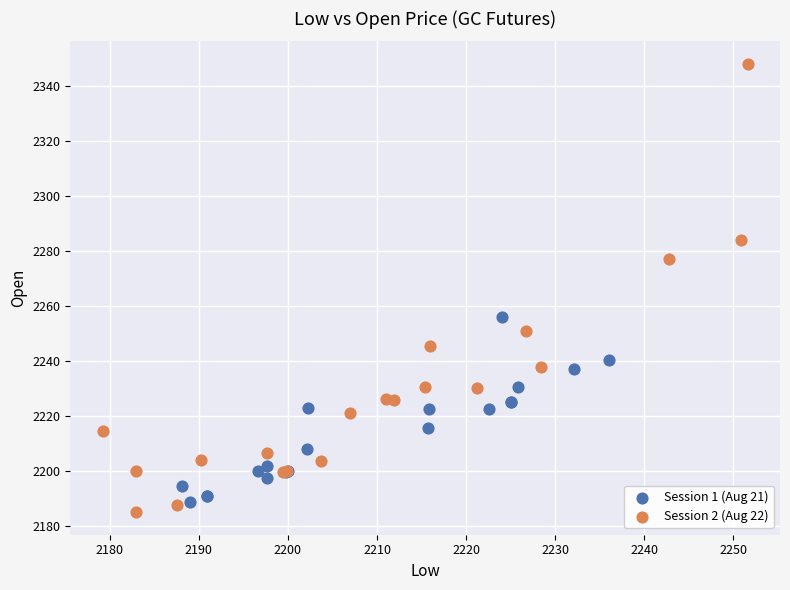

Which series reaches the maximum Y coordinate?

Session 2 (Aug 22)